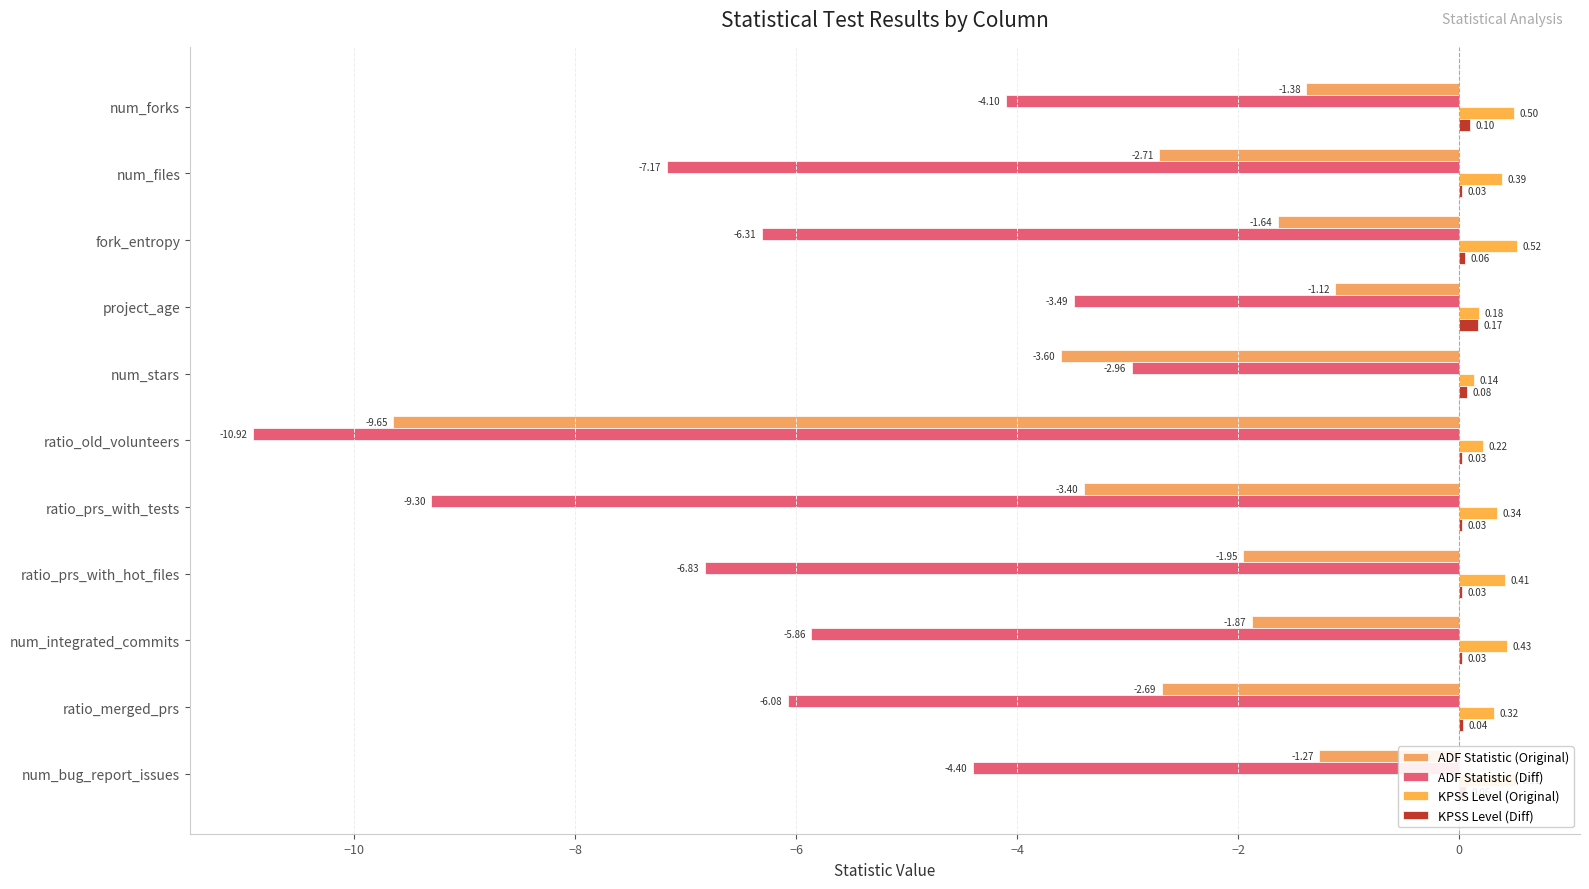

How many distinct data groups are displayed?

4